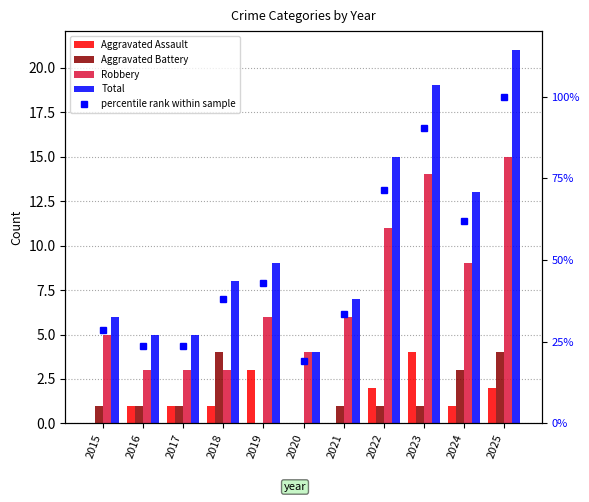

What value does the percentile rank within sample series have at 2023?

90.5